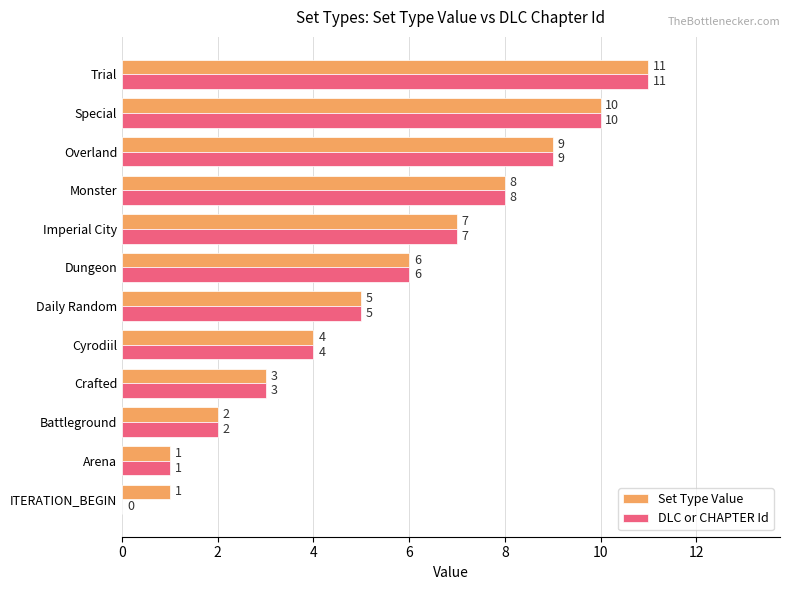

The DLC or CHAPTER Id series shows 18 at Special. True or false?

False